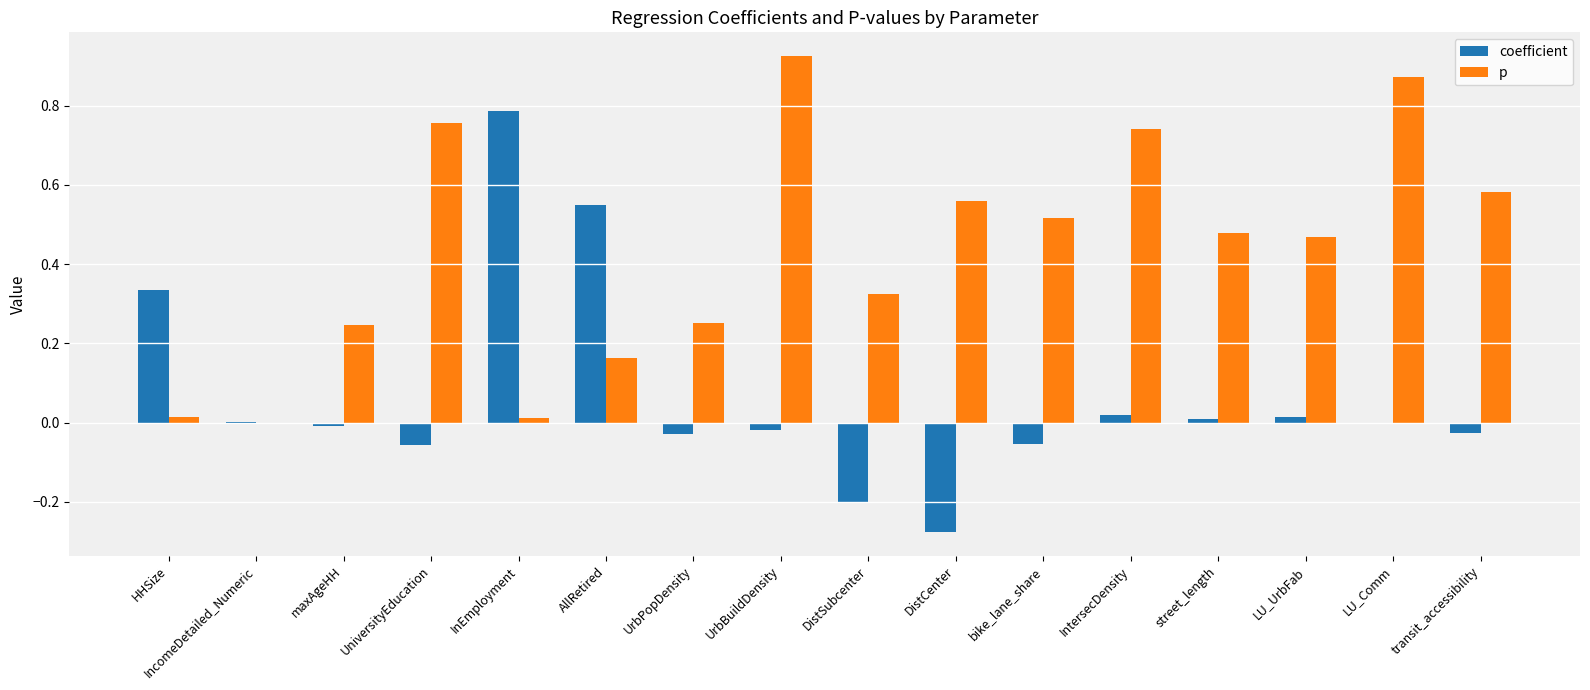

What is the sum of all p values?

6.9